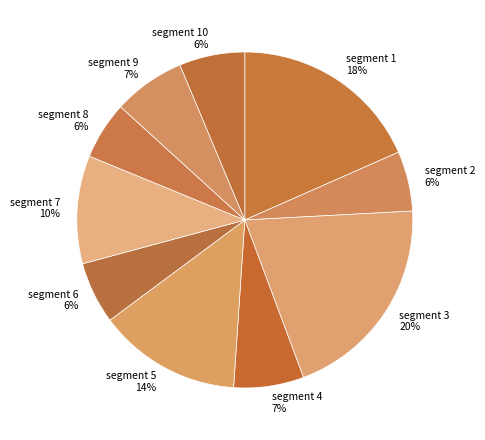

Which has a higher value, segment 3 or segment 6?

segment 3